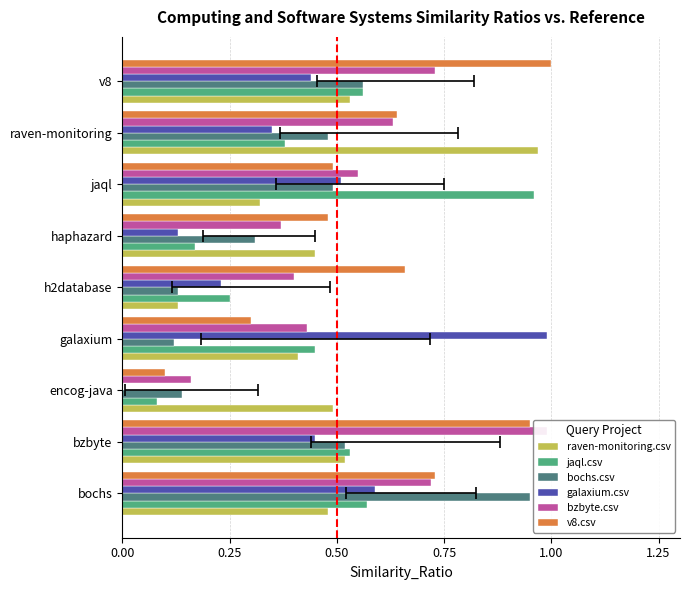

What is the average value of the raven-monitoring.csv series?

0.5